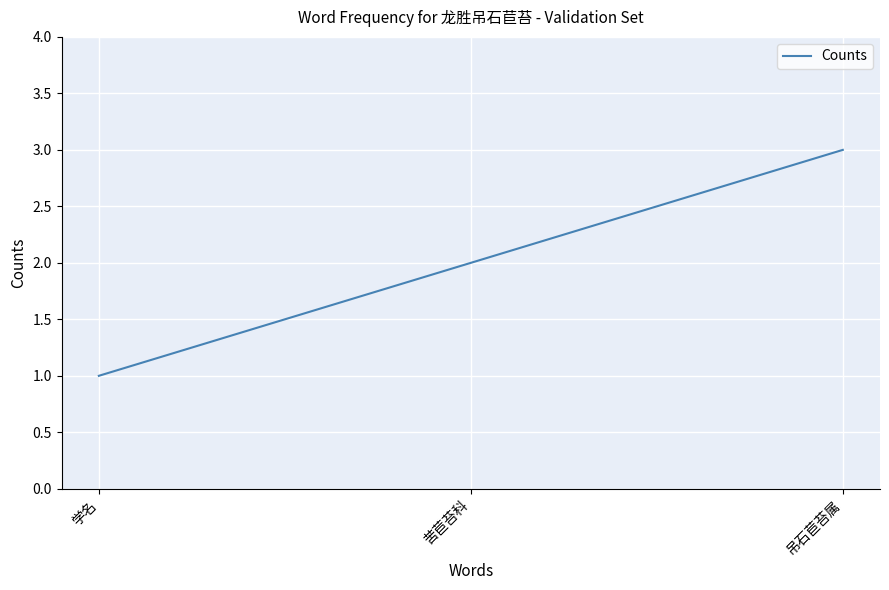

The chart shows a value of 1 at 吊石苣苔属. True or false?

False